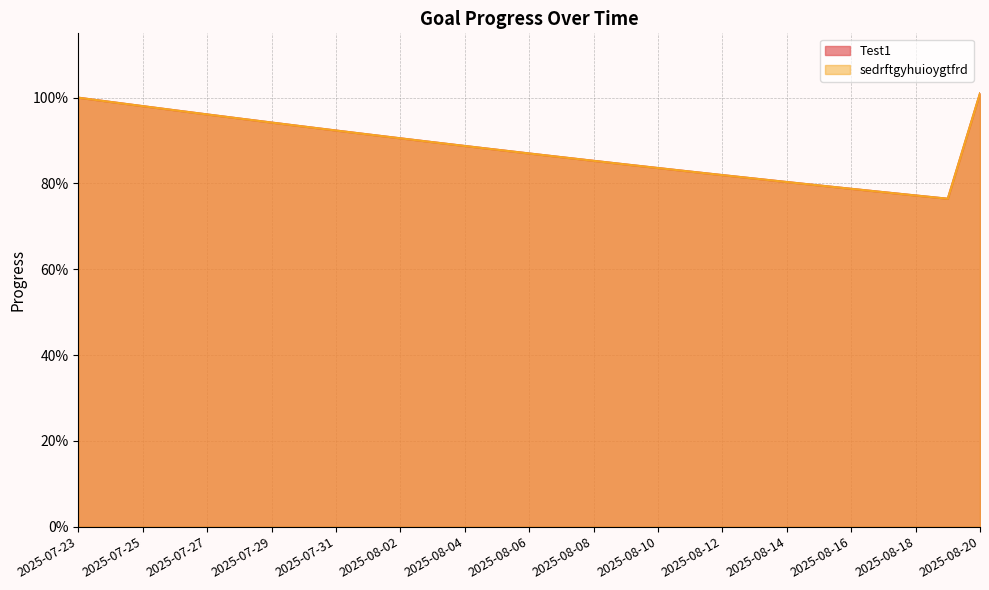

Reading left to right, transcribe all the data shown in this chart.

Test1: 2025-07-23=1.0	2025-07-24=1.0	2025-07-25=1.0	2025-07-26=1.0	2025-07-27=1.0	2025-07-28=1.0	2025-07-29=0.9	2025-07-30=0.9	2025-07-31=0.9	2025-08-01=0.9	2025-08-02=0.9	2025-08-03=0.9	2025-08-04=0.9	2025-08-05=0.9	2025-08-06=0.9	2025-08-07=0.9	2025-08-08=0.9	2025-08-09=0.8	2025-08-10=0.8	2025-08-11=0.8	2025-08-12=0.8	2025-08-13=0.8	2025-08-14=0.8	2025-08-15=0.8	2025-08-16=0.8	2025-08-17=0.8	2025-08-18=0.8	2025-08-19=0.8	2025-08-20=1.0
sedrftgyhuioygtfrd: 2025-07-23=1.0	2025-07-24=1.0	2025-07-25=1.0	2025-07-26=1.0	2025-07-27=1.0	2025-07-28=1.0	2025-07-29=0.9	2025-07-30=0.9	2025-07-31=0.9	2025-08-01=0.9	2025-08-02=0.9	2025-08-03=0.9	2025-08-04=0.9	2025-08-05=0.9	2025-08-06=0.9	2025-08-07=0.9	2025-08-08=0.9	2025-08-09=0.8	2025-08-10=0.8	2025-08-11=0.8	2025-08-12=0.8	2025-08-13=0.8	2025-08-14=0.8	2025-08-15=0.8	2025-08-16=0.8	2025-08-17=0.8	2025-08-18=0.8	2025-08-19=0.8	2025-08-20=1.0